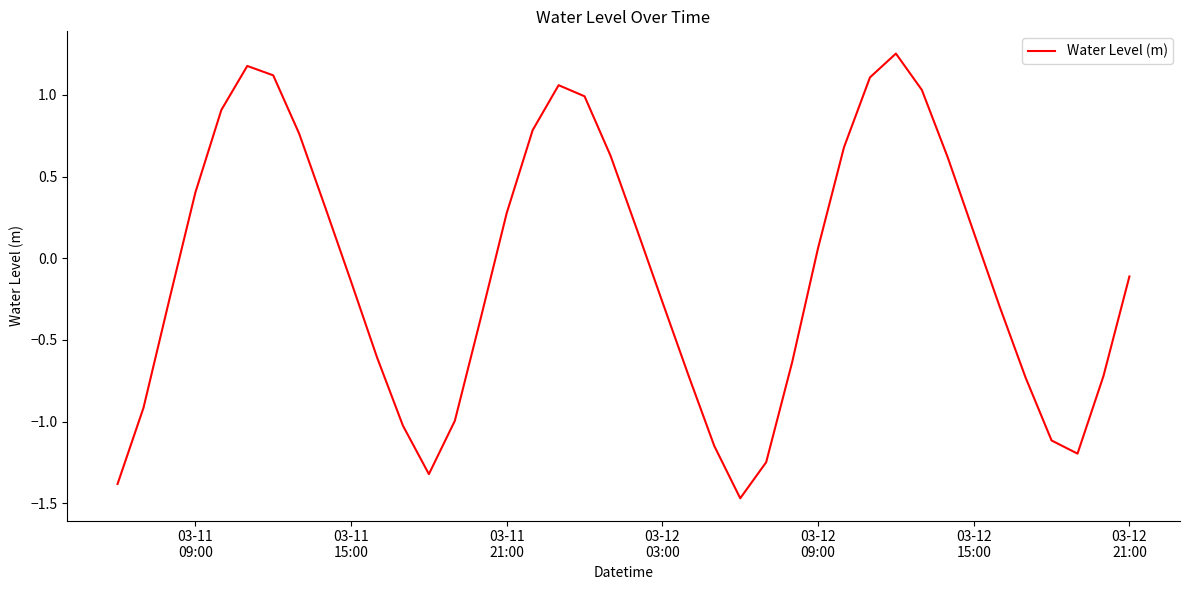

What is the difference between the maximum and minimum values?

2.7